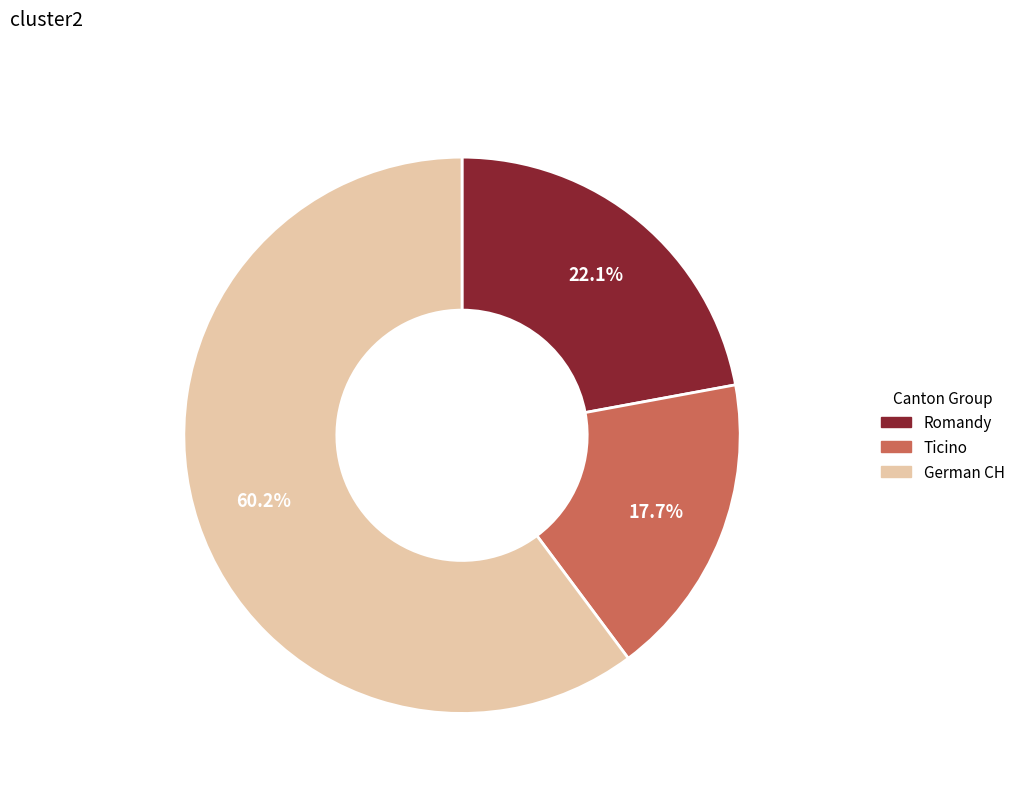

To the nearest percent, what is the difference between the largest and smallest slice percentages?

42%